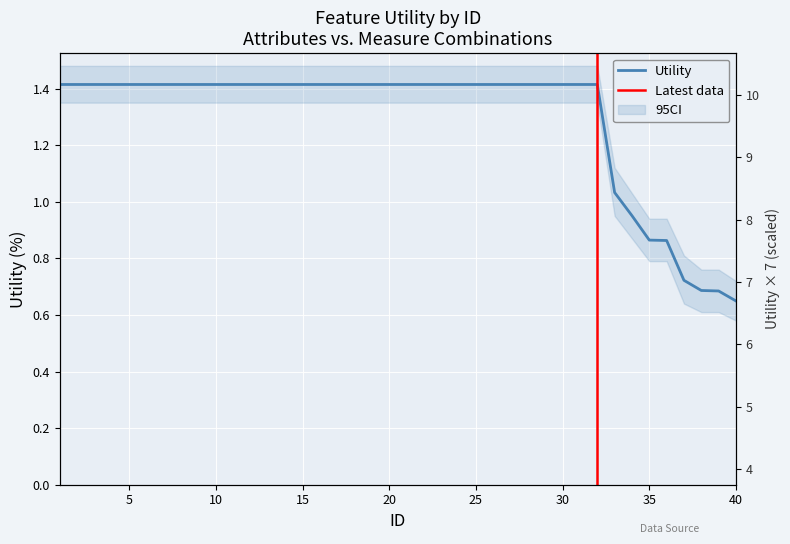

What is the difference between the values at 4 and 39?

0.7